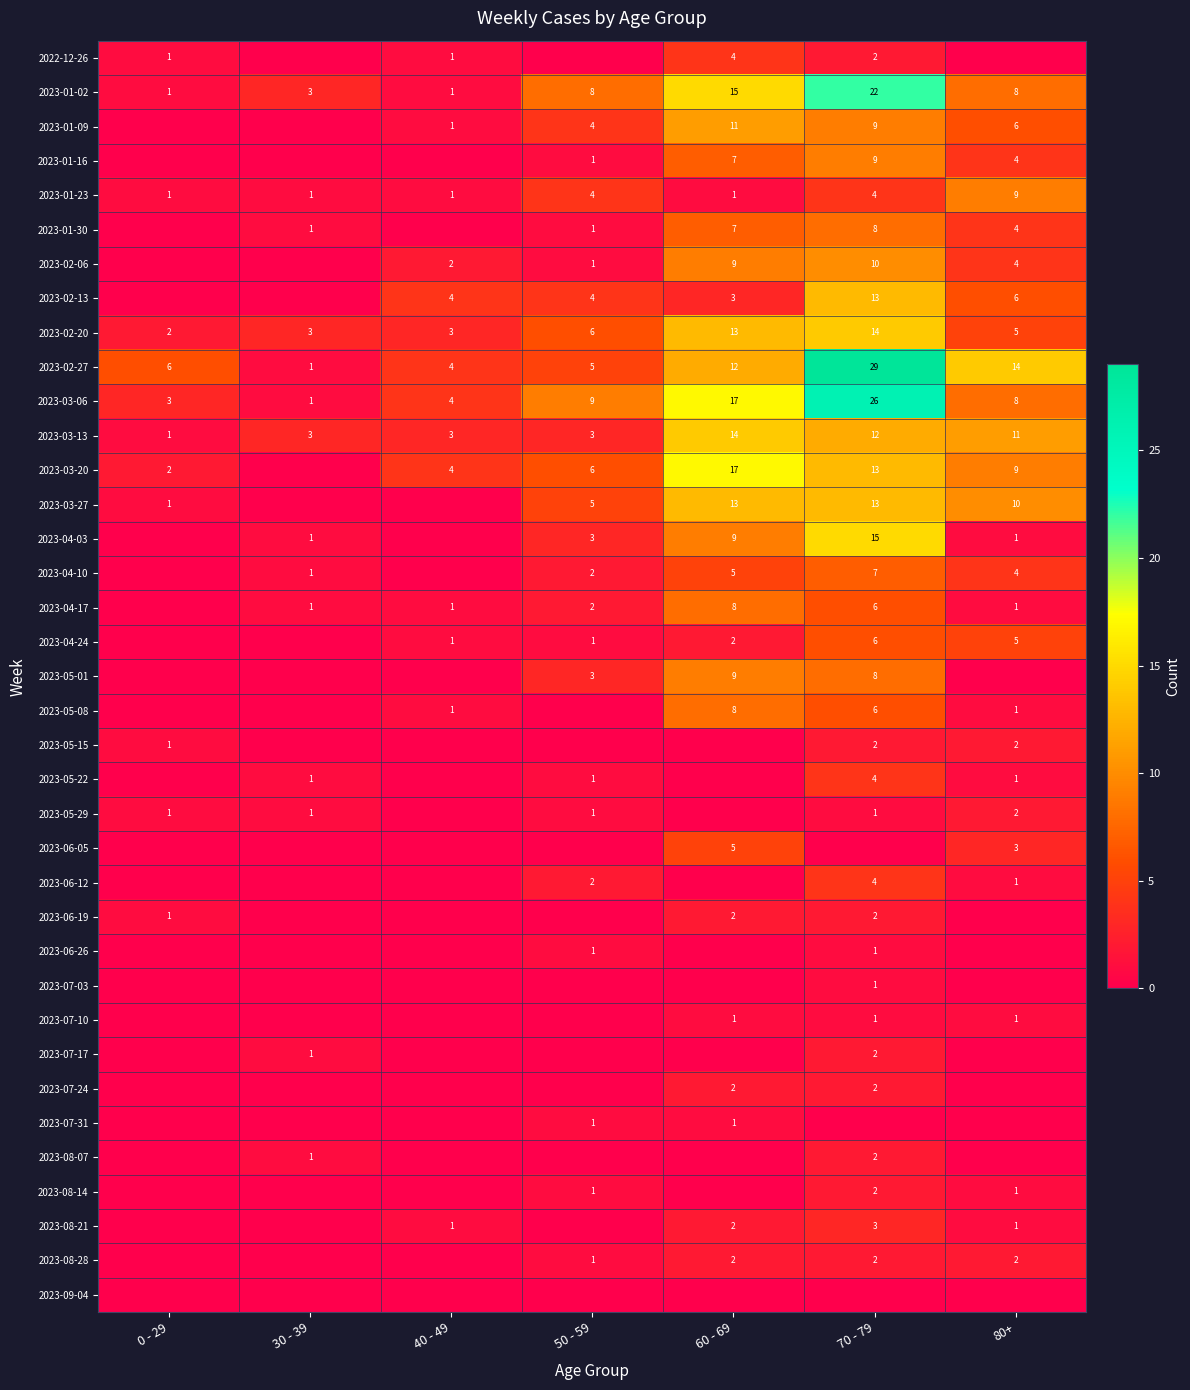

Count the number of categories in the chart.

7